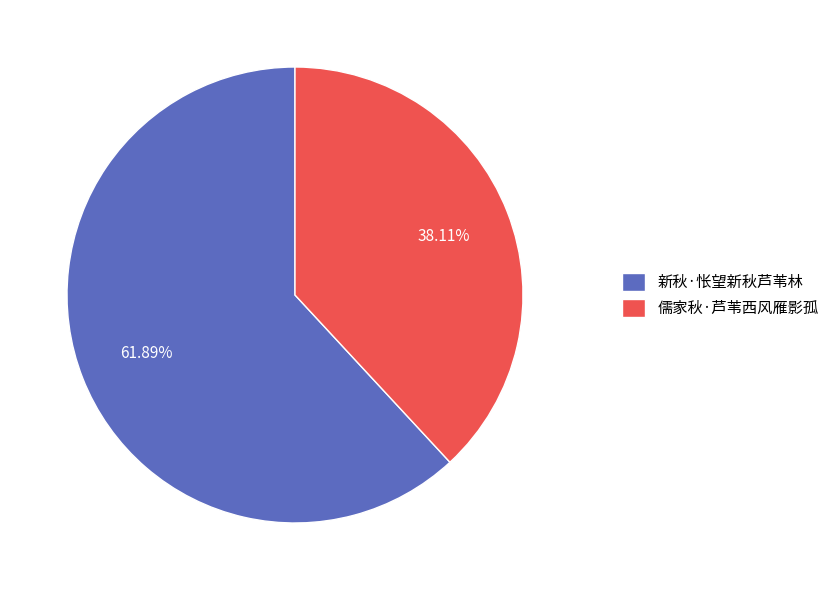

Between 新秋·怅望新秋芦苇林 and 儒家秋·芦苇西风雁影孤, which is larger?

新秋·怅望新秋芦苇林